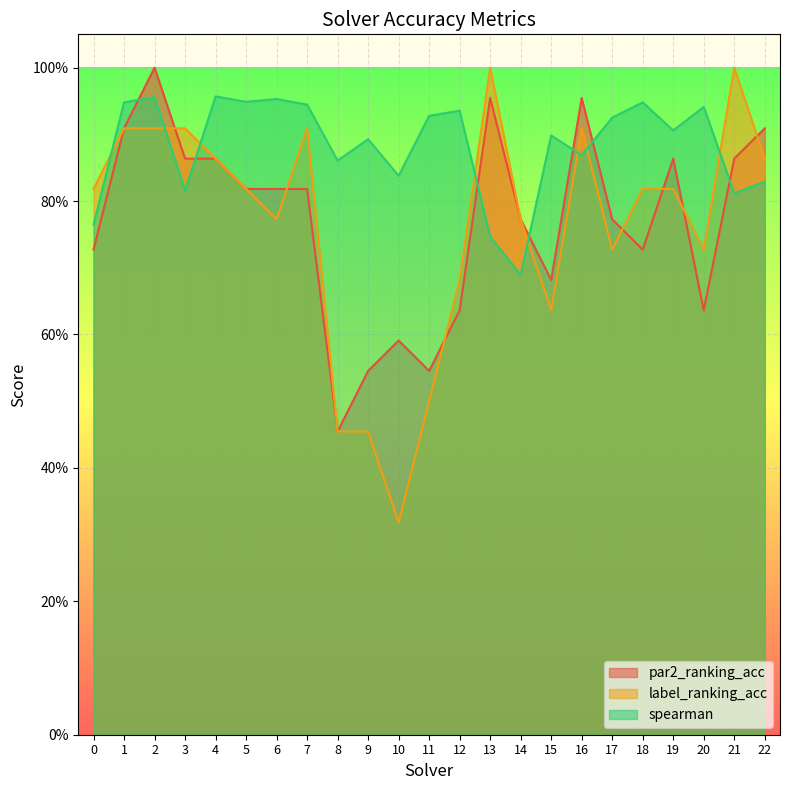

What is the maximum value shown in the chart?

1.0